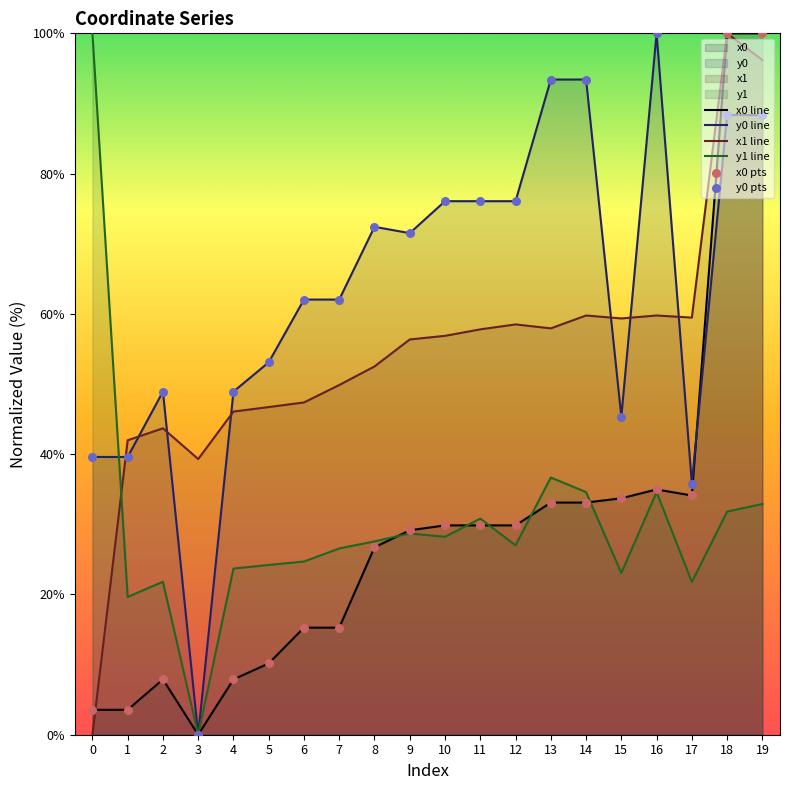

Which series contains the highest Y value?

x0 line